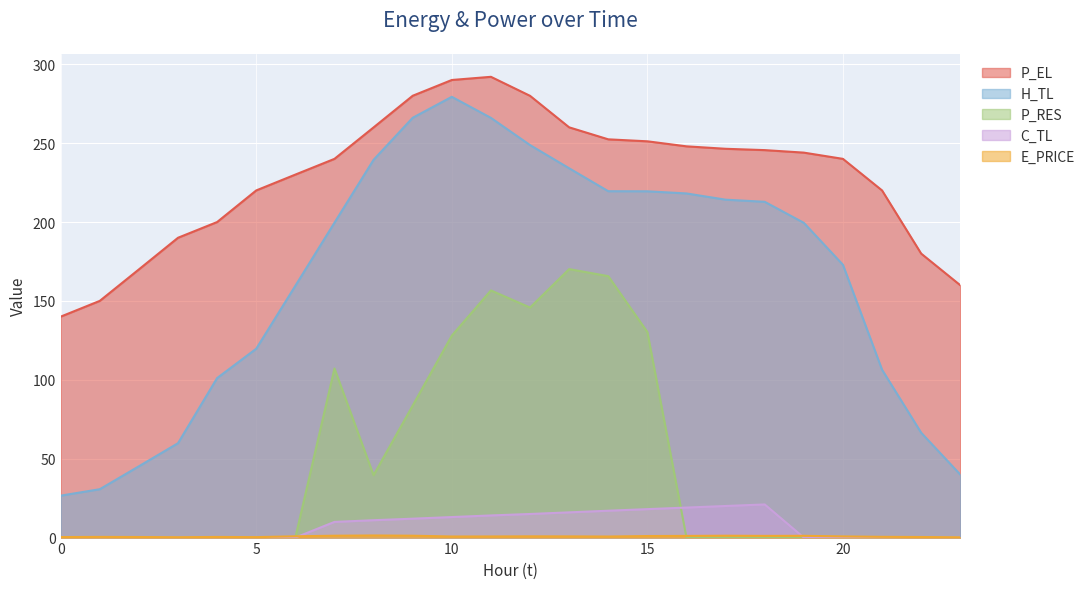

True or false: C_TL and H_TL intersect in this chart.

False